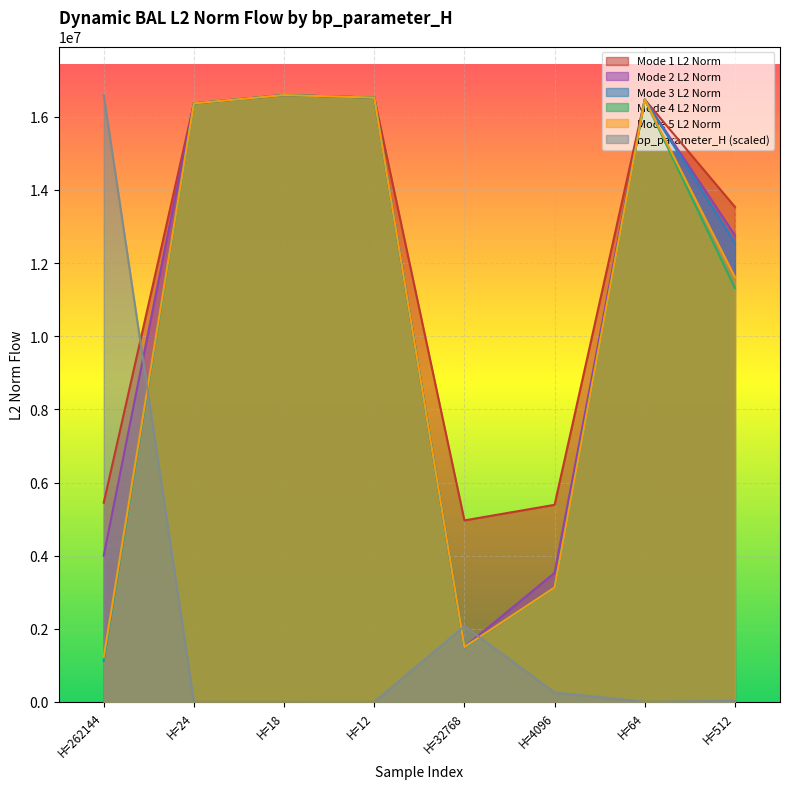

Which series has the largest total across all categories?

Mode 1 L2 Norm